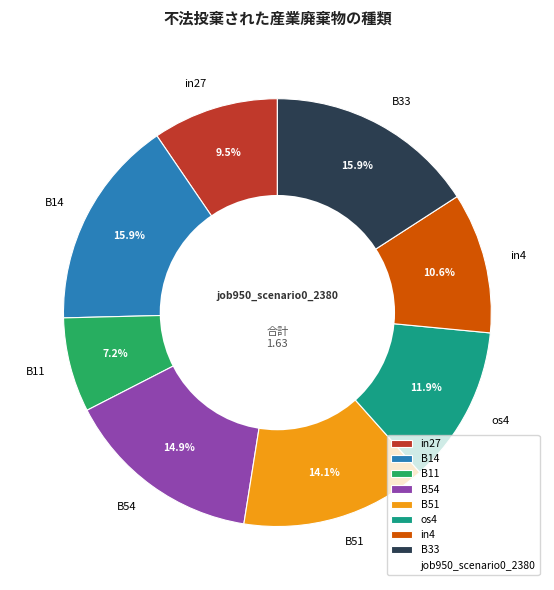

What is the smallest slice in the pie chart?

B11